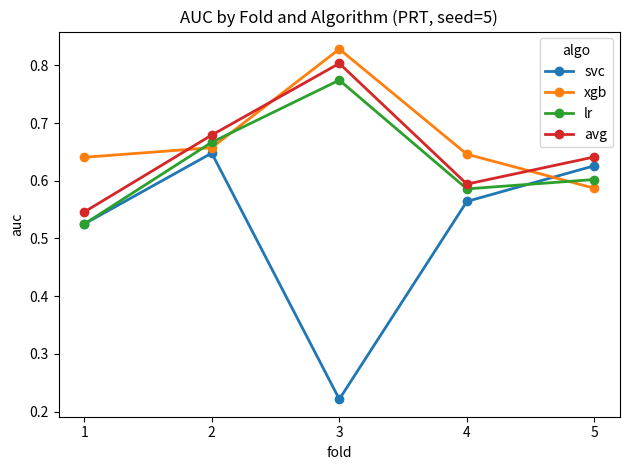

The value of avg at 1 is 0.3. True or false?

False